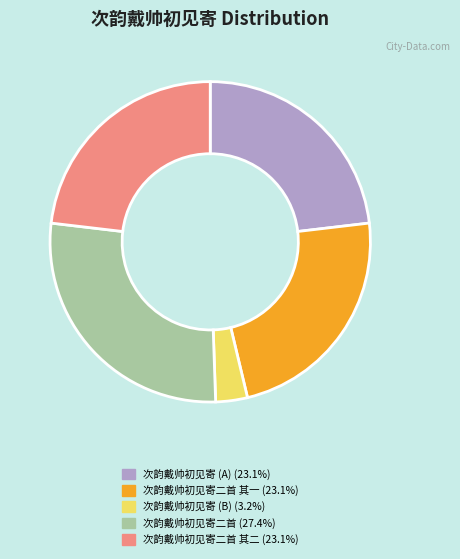

Is there a majority slice in this chart?

No